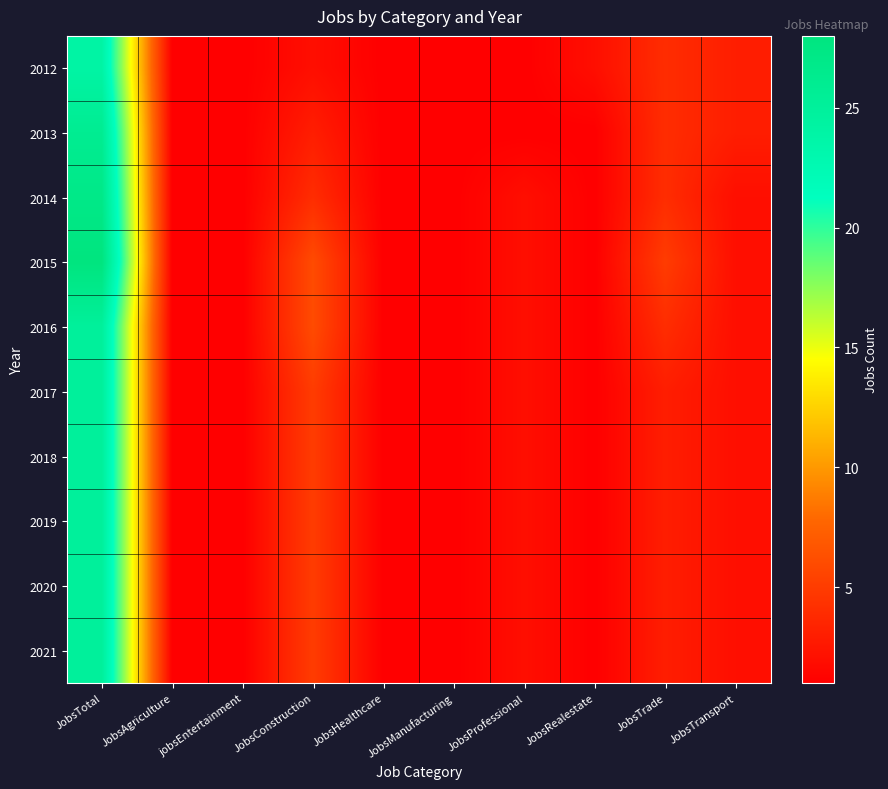

What is the greatest value displayed?

28